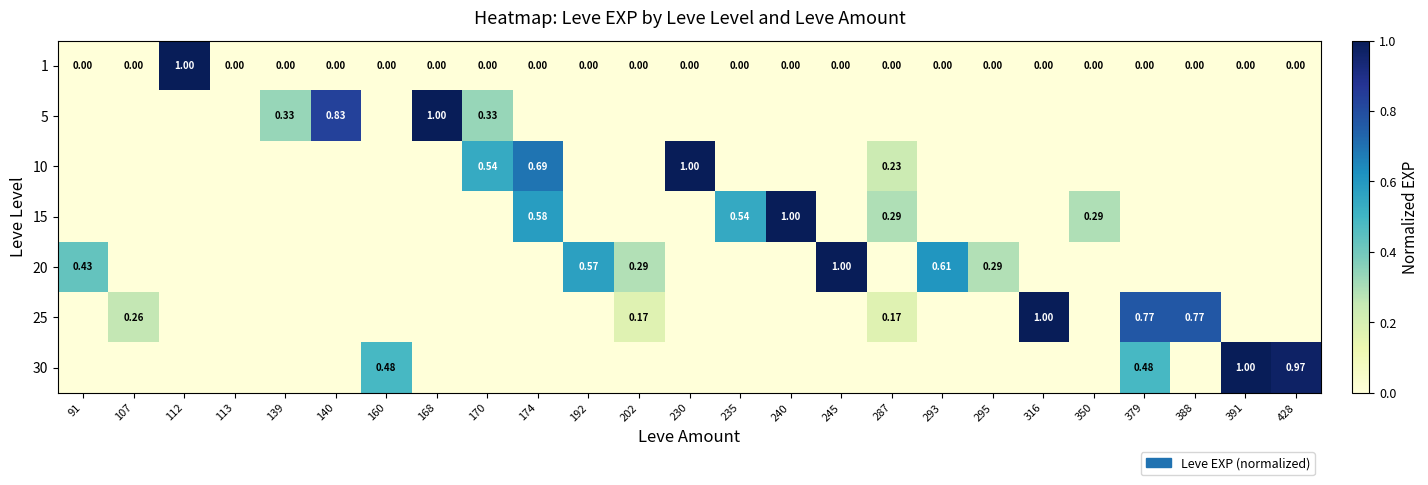

Which series changed the most between 112 and 240?

15